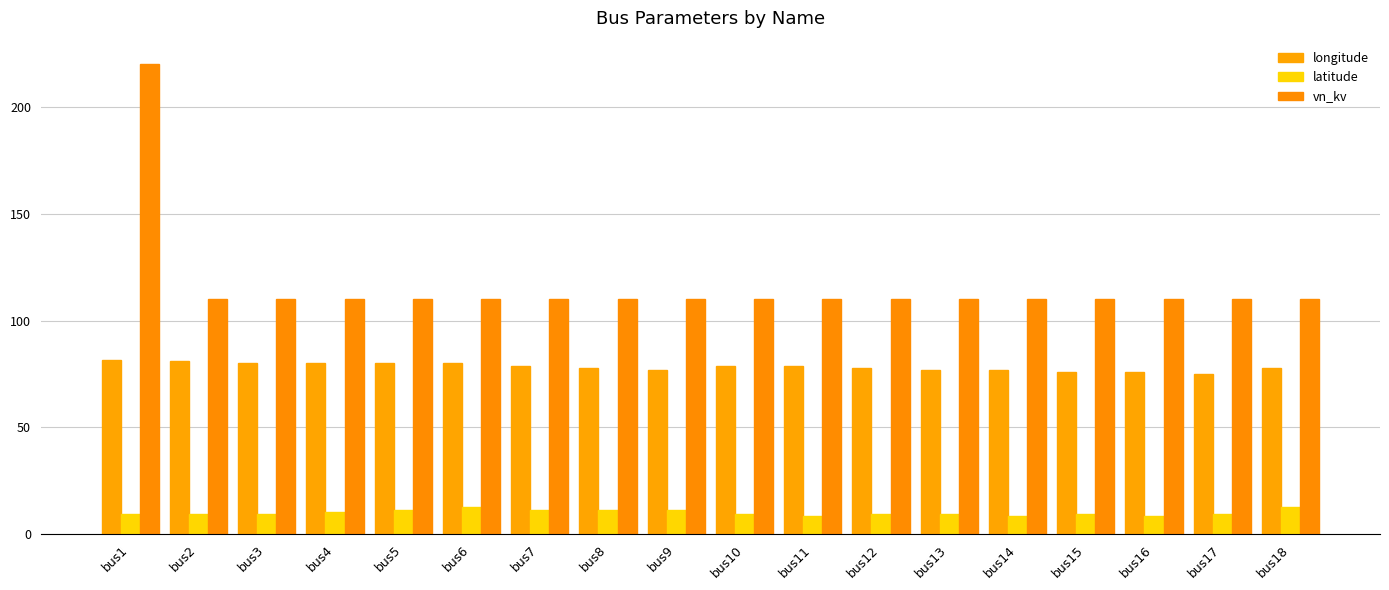

List the series in order of their overall mean, lowest first.

latitude, longitude, vn_kv